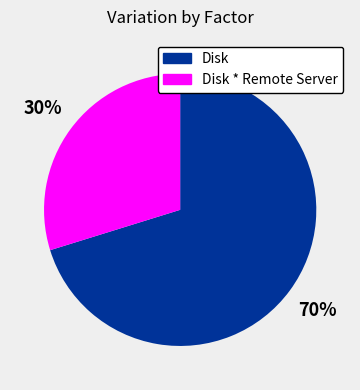

How many slices are in this pie chart?

2